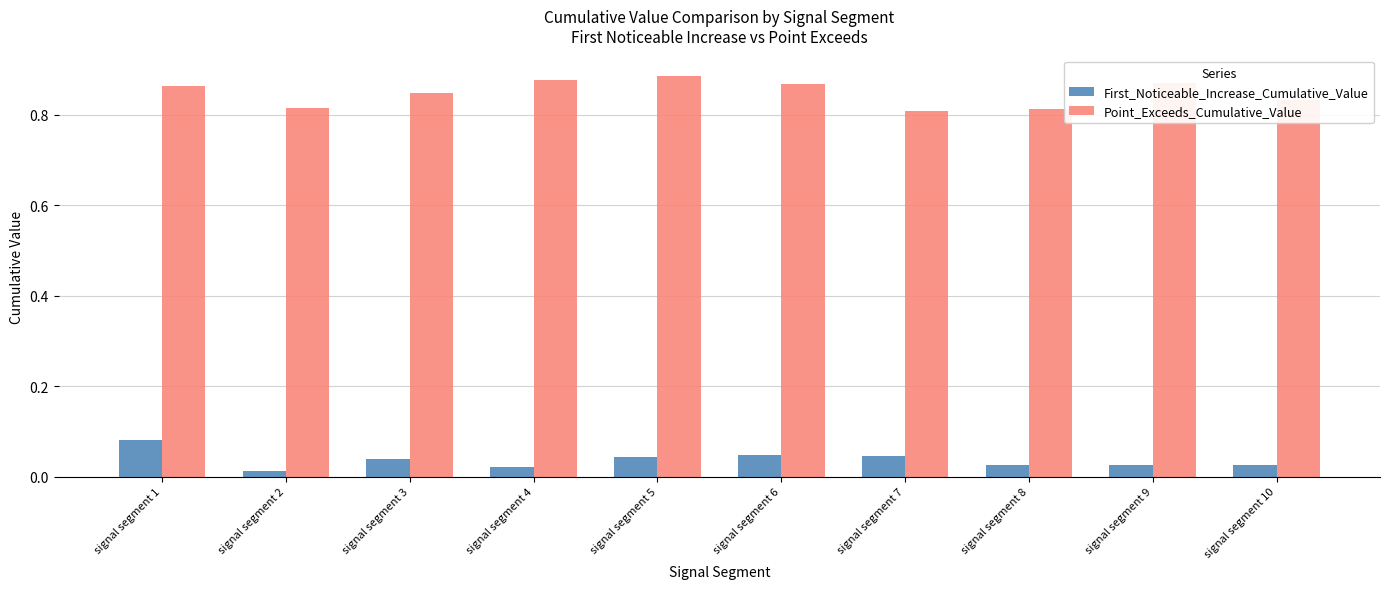

What are all the series names shown in the legend?

First_Noticeable_Increase_Cumulative_Value, Point_Exceeds_Cumulative_Value